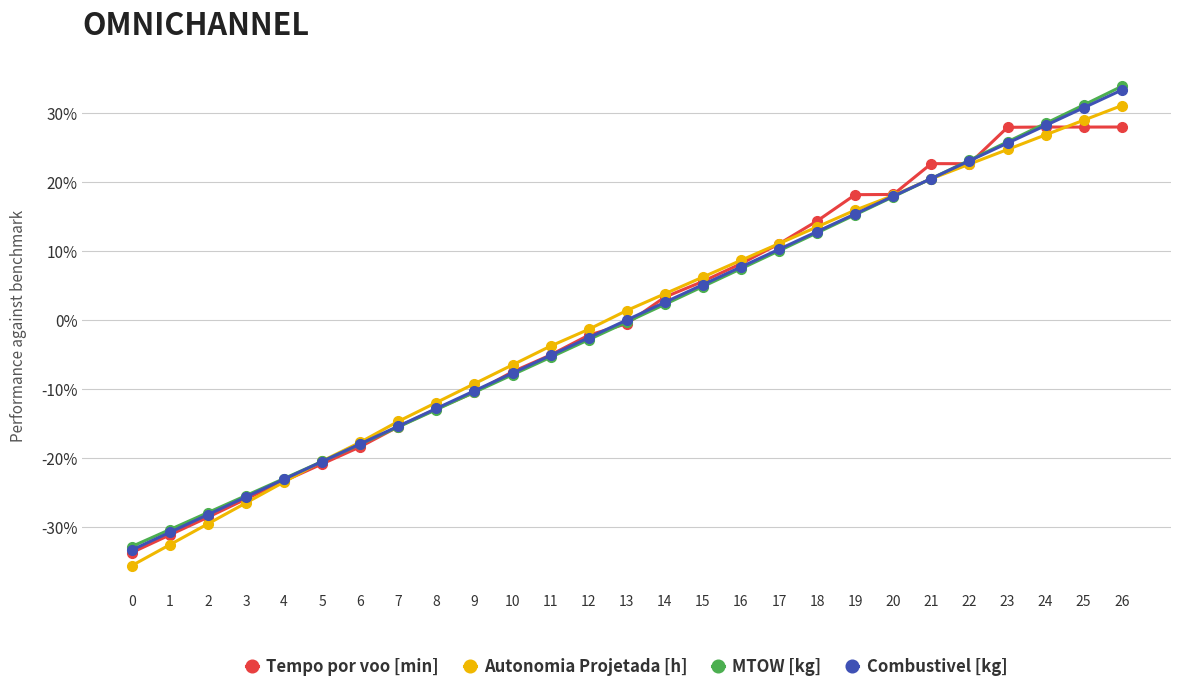

Reading left to right, extract all data points from this chart.

Tempo por voo [min]: -33.8	-31.2	-28.6	-26.0	-23.4	-20.9	-18.4	-15.5	-12.9	-10.5	-7.5	-5.1	-2.2	-0.5	3.3	5.6	8.2	11.1	14.4	18.2	18.2	22.7	22.7	28.0	28.0	28.0	28.0
Autonomia Projetada [h]: -35.6	-32.6	-29.6	-26.5	-23.5	-20.5	-17.7	-14.7	-12.0	-9.2	-6.5	-3.8	-1.3	1.4	3.8	6.2	8.7	11.1	13.5	16.0	18.1	20.5	22.6	24.8	26.9	29.0	31.1
MTOW [kg]: -32.9	-30.4	-27.9	-25.5	-23.0	-20.5	-18.0	-15.5	-13.0	-10.5	-7.9	-5.4	-2.9	-0.3	2.3	4.9	7.4	10.1	12.7	15.3	17.9	20.5	23.2	25.9	28.5	31.2	33.9
Combustivel [kg]: -33.4	-30.8	-28.2	-25.7	-23.1	-20.5	-18.0	-15.4	-12.8	-10.3	-7.7	-5.1	-2.6	0.0	2.6	5.1	7.7	10.3	12.8	15.4	18.0	20.5	23.1	25.7	28.2	30.8	33.4